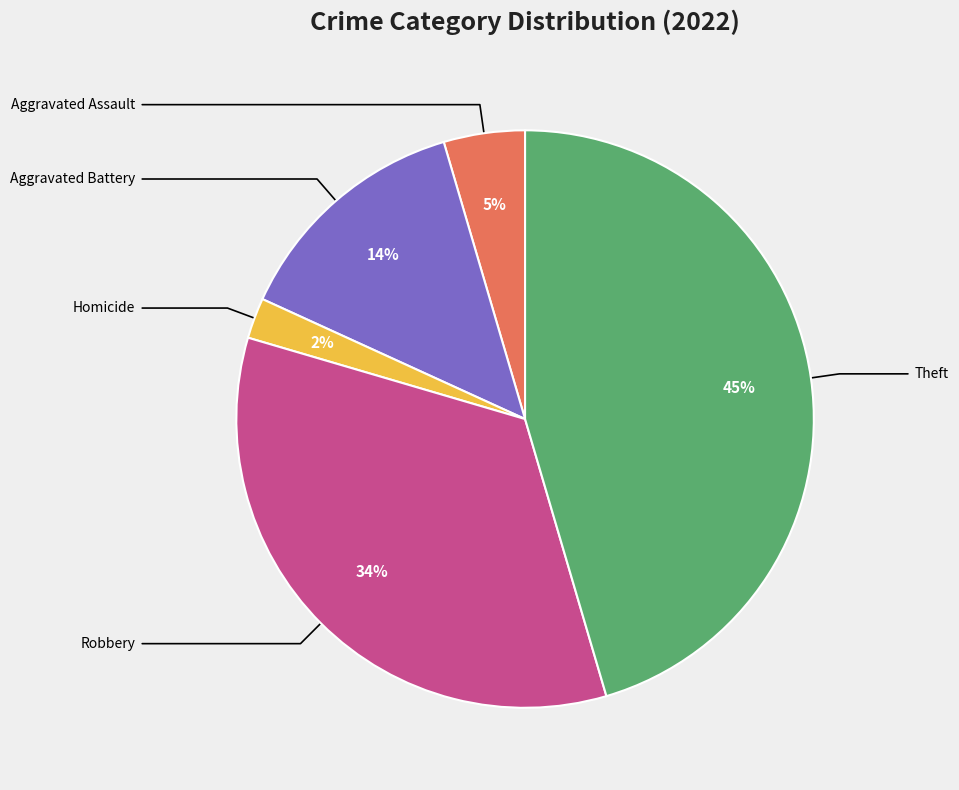

Does any single category account for the majority?

No